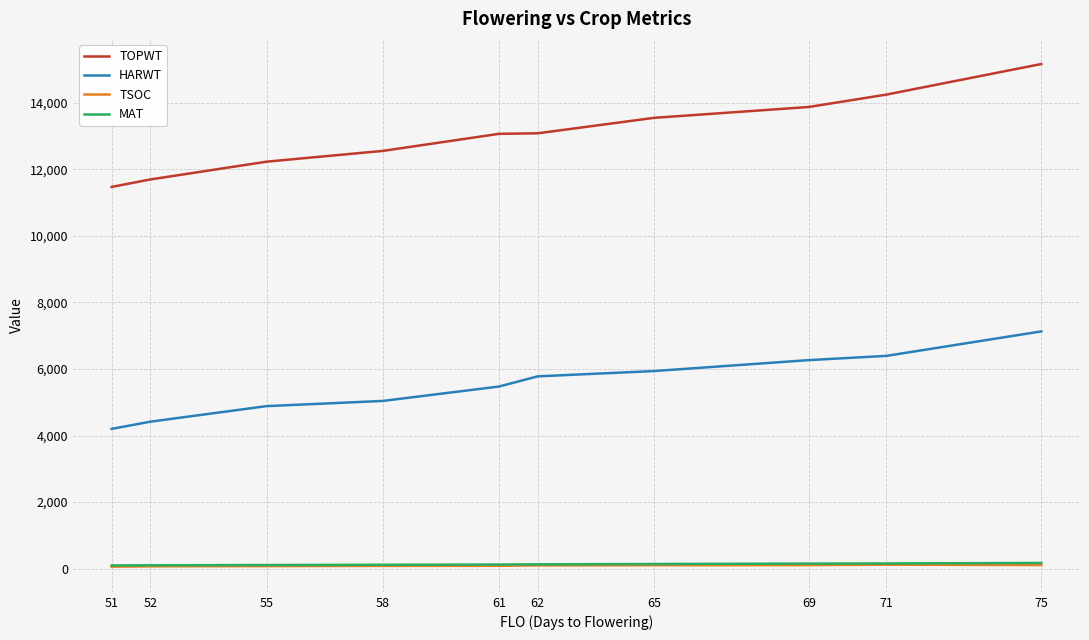

True or false: TSOC and HARWT intersect in this chart.

False